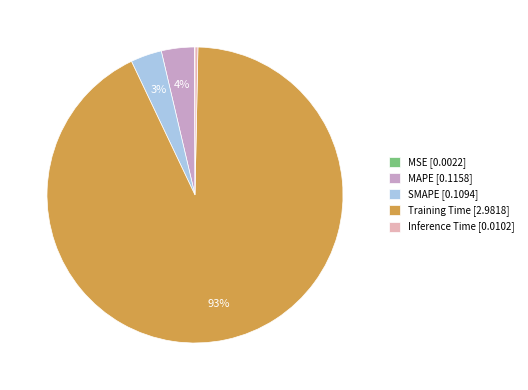

Do Inference Time [0.0102] and MAPE [0.1158] together represent more than half of the pie?

No